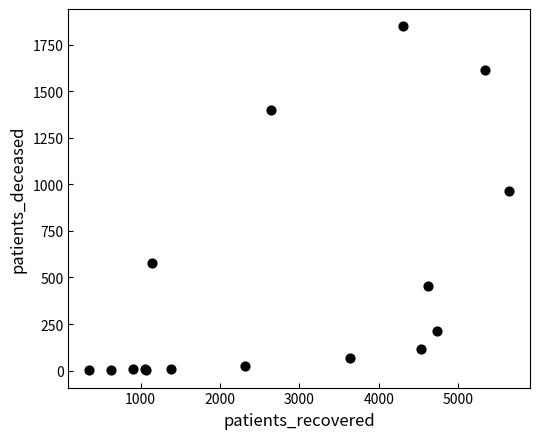

What Y value in the scatter plot is closest to 925?

966